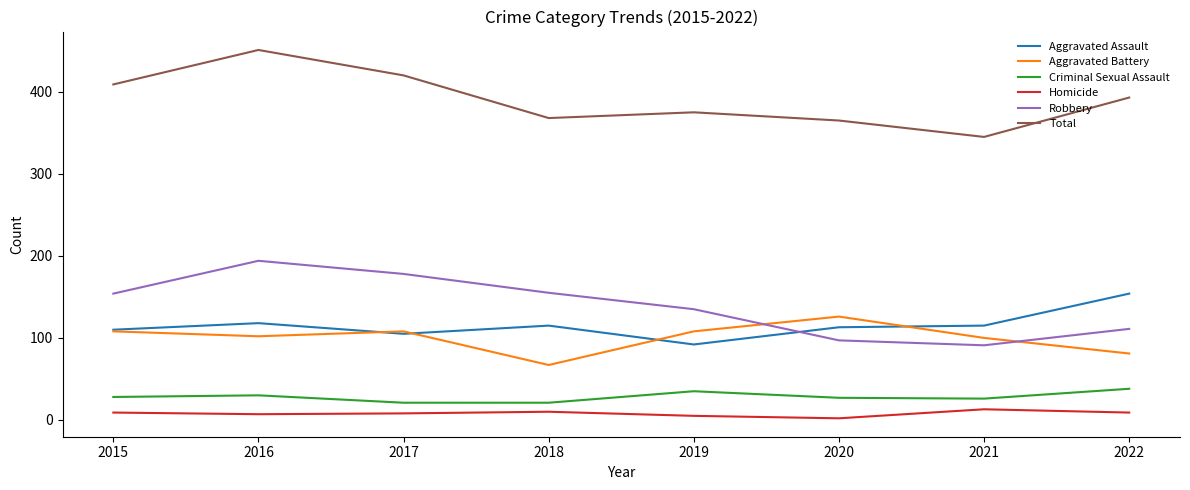

What is the difference between the highest and lowest values at 2018?

358